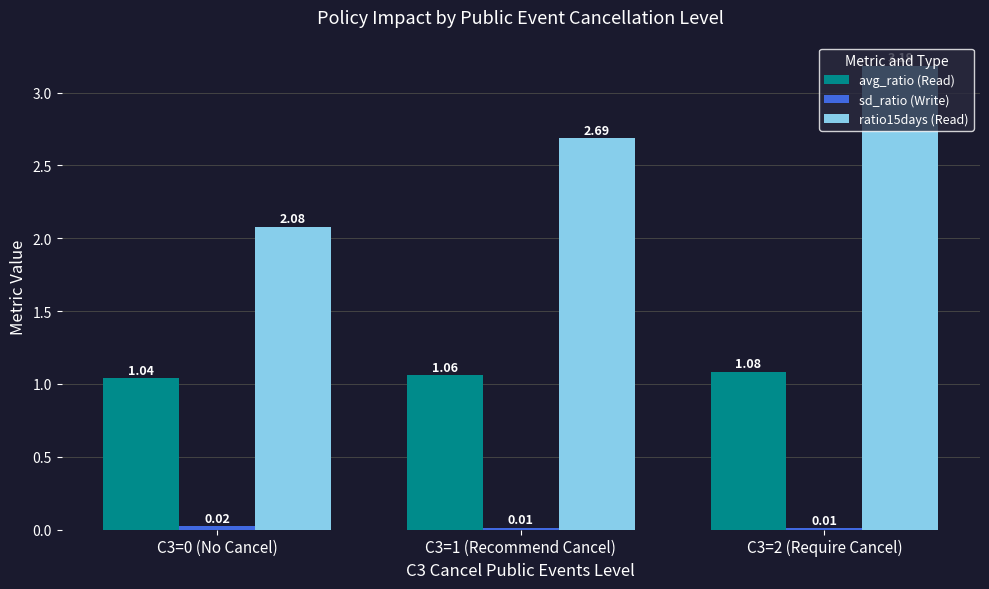

What is the difference between the second highest and minimum values in the ratio15days (Read) series?

0.6